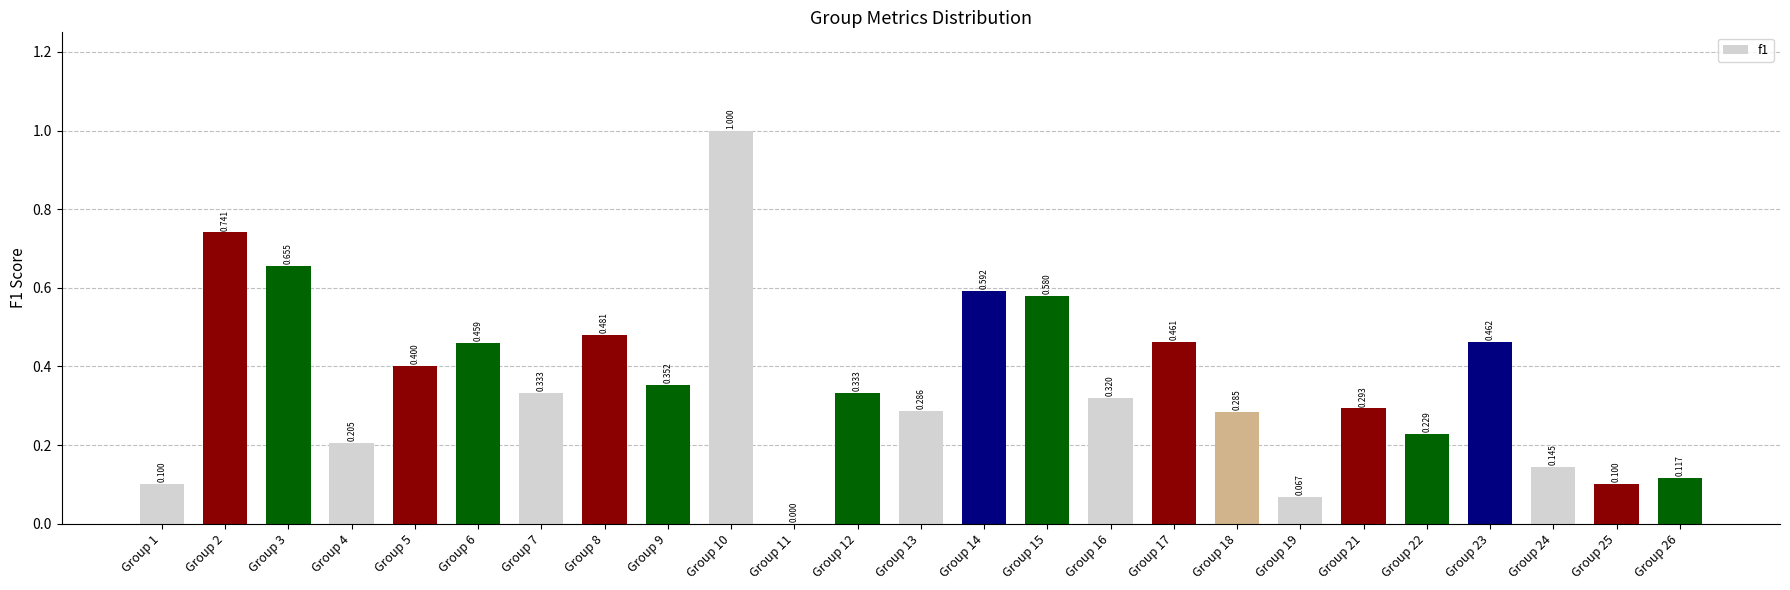

Are the bars grouped side by side (vs. stacked)?

No